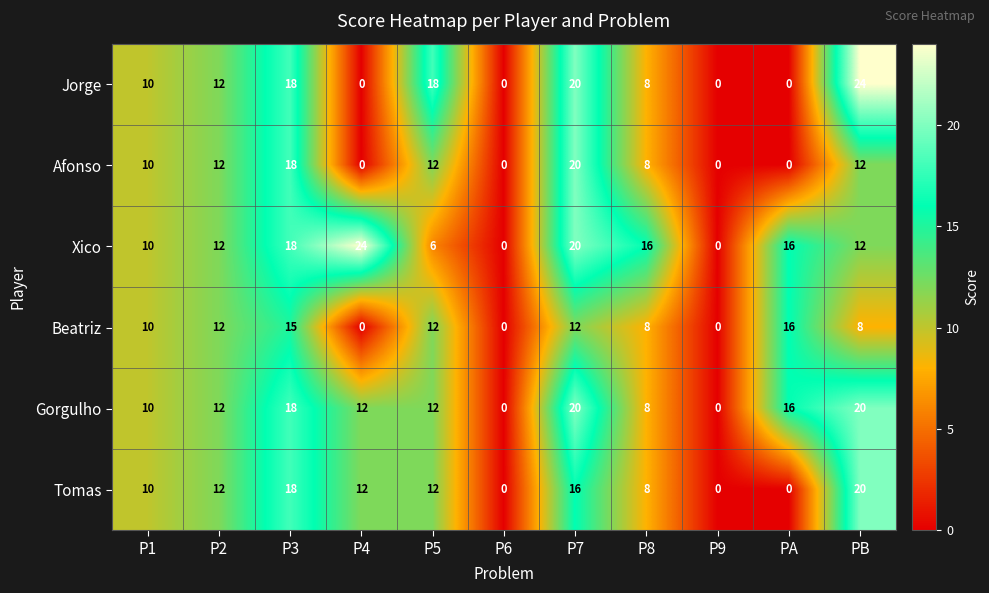

Which series changed the most between P9 and PB?

Jorge